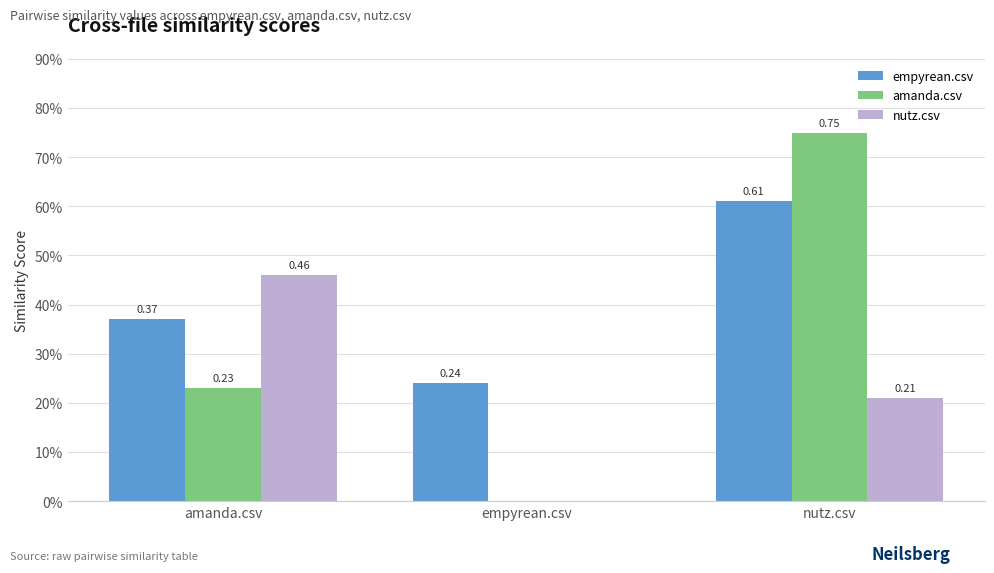

List the labels in order of amanda.csv value, largest first.

nutz.csv, amanda.csv, empyrean.csv